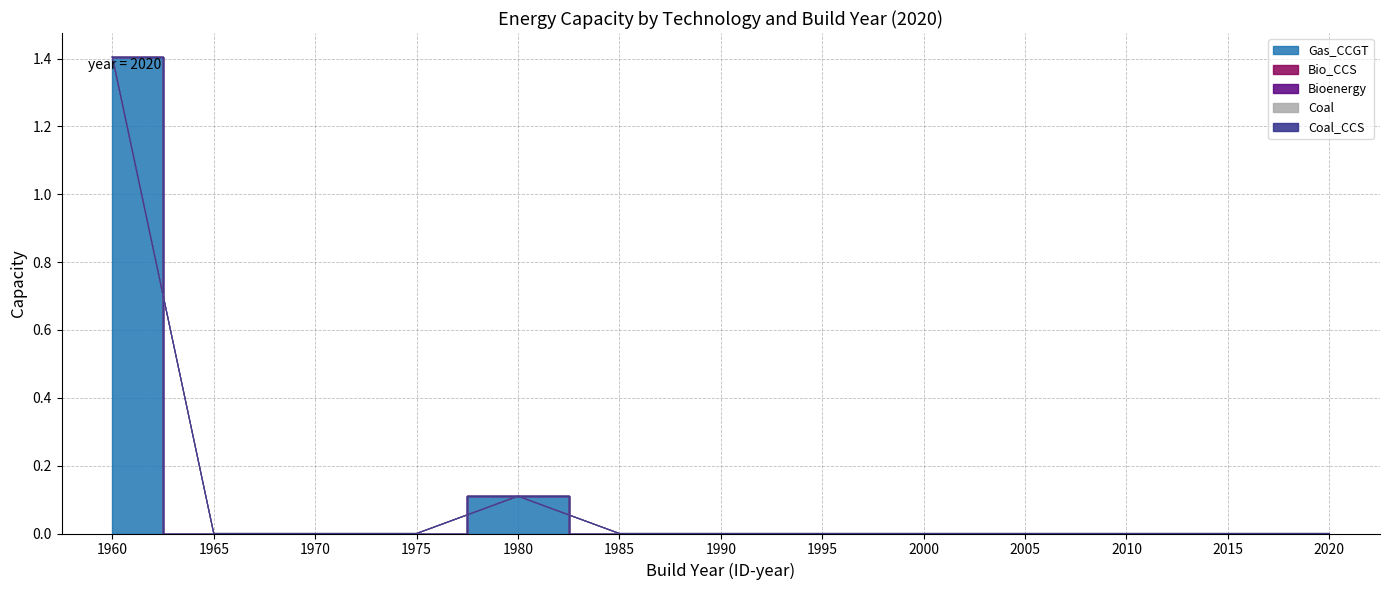

The Gas_CCGT series shows 0.0 at 2000. True or false?

True